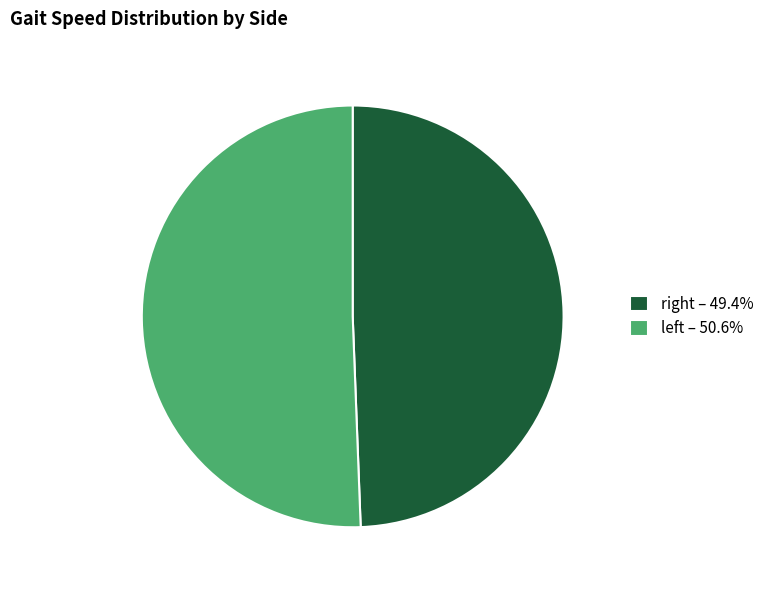

How many segments does this pie chart have?

2